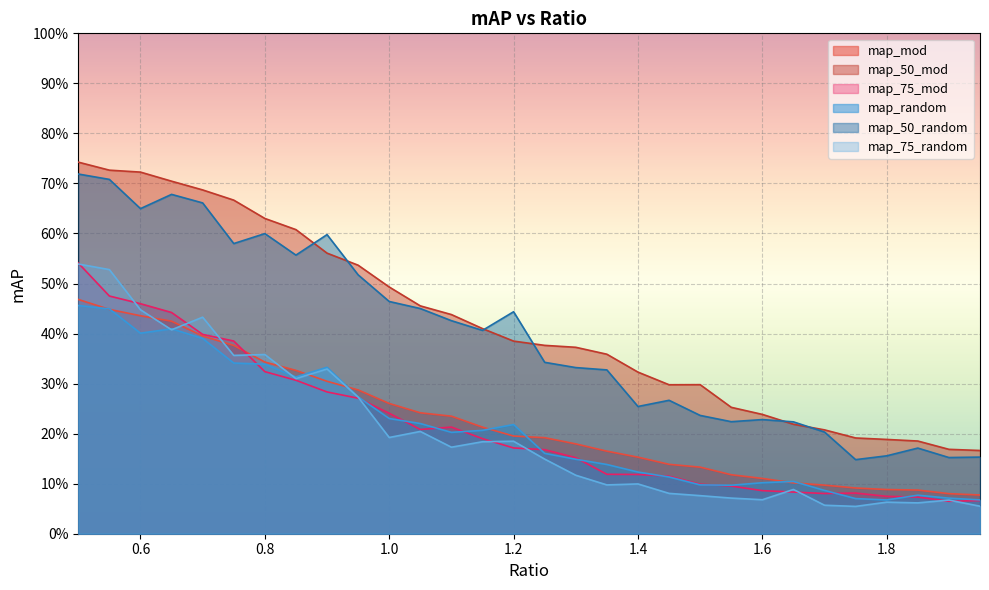

True or false: map_75_random and map_50_mod intersect in this chart.

False